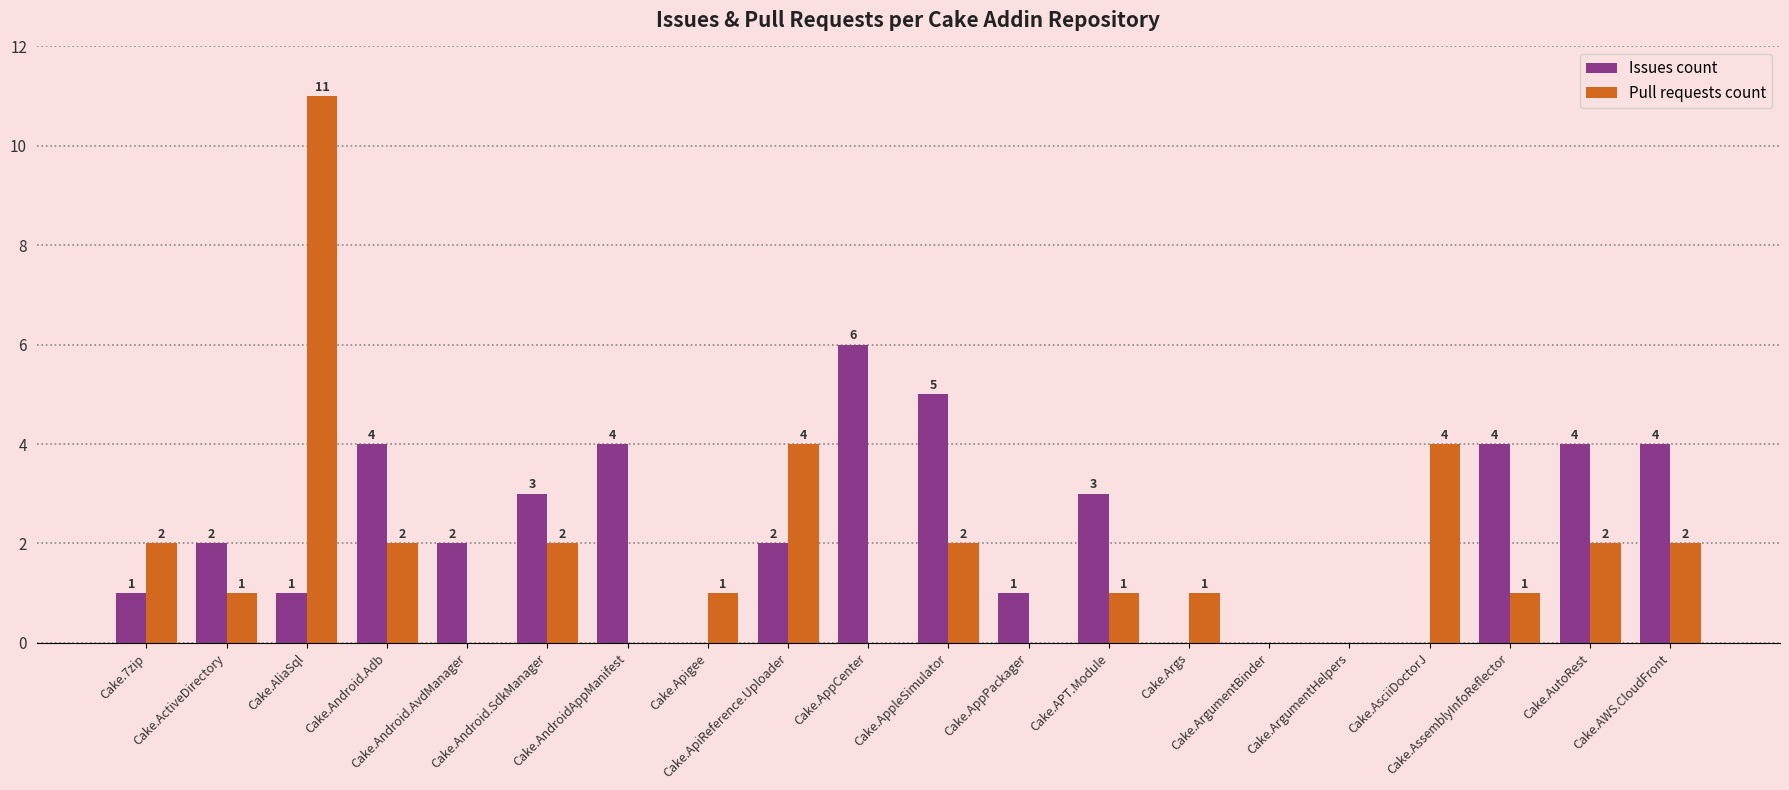

Is it true that Issues count equals -4 at Cake.ArgumentHelpers?

False